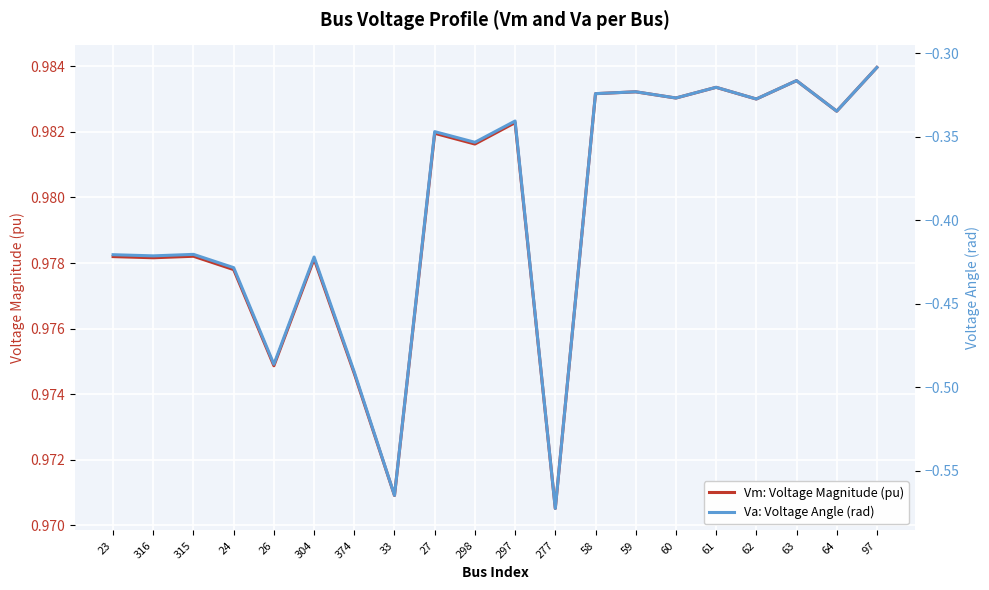

True or false: Vm: Voltage Magnitude (pu) and Va: Voltage Angle (rad) cross at least once.

False